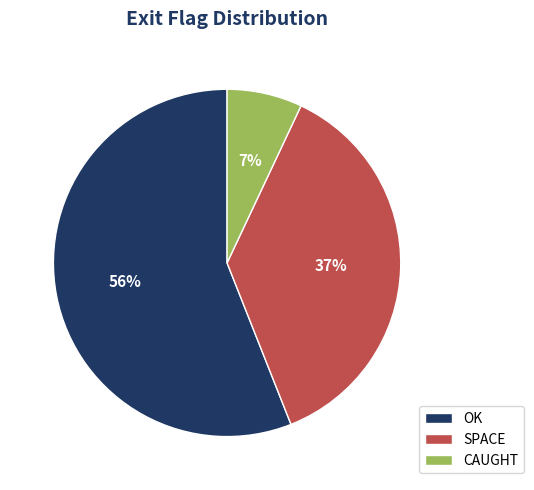

What is the ratio of the value at OK to the value at SPACE?

1.5